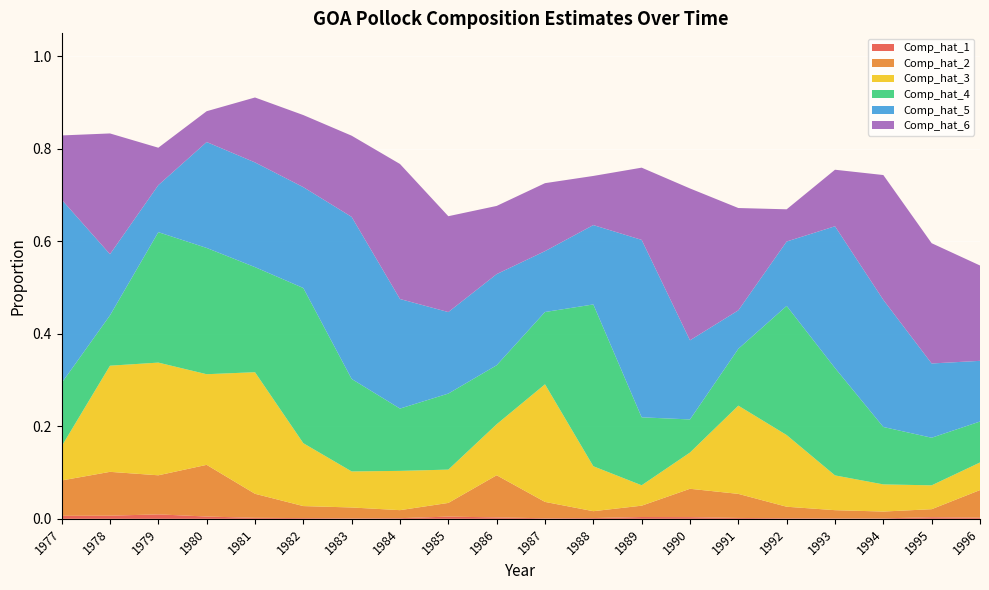

Reading left to right, list all the values displayed in this chart.

Comp_hat_1: 0.0	0.0	0.0	0.0	0.0	0.0	0.0	0.0	0.0	0.0	0.0	0.0	0.0	0.0	0.0	0.0	0.0	0.0	0.0	0.0
Comp_hat_2: 0.1	0.1	0.1	0.1	0.1	0.0	0.0	0.0	0.0	0.1	0.0	0.0	0.0	0.1	0.1	0.0	0.0	0.0	0.0	0.1
Comp_hat_3: 0.1	0.2	0.2	0.2	0.3	0.1	0.1	0.1	0.1	0.1	0.3	0.1	0.0	0.1	0.2	0.2	0.1	0.1	0.1	0.1
Comp_hat_4: 0.1	0.1	0.3	0.3	0.2	0.3	0.2	0.1	0.2	0.1	0.2	0.3	0.1	0.1	0.1	0.3	0.2	0.1	0.1	0.1
Comp_hat_5: 0.4	0.1	0.1	0.2	0.2	0.2	0.4	0.2	0.2	0.2	0.1	0.2	0.4	0.2	0.1	0.1	0.3	0.3	0.2	0.1
Comp_hat_6: 0.1	0.3	0.1	0.1	0.1	0.2	0.2	0.3	0.2	0.1	0.1	0.1	0.2	0.3	0.2	0.1	0.1	0.3	0.3	0.2